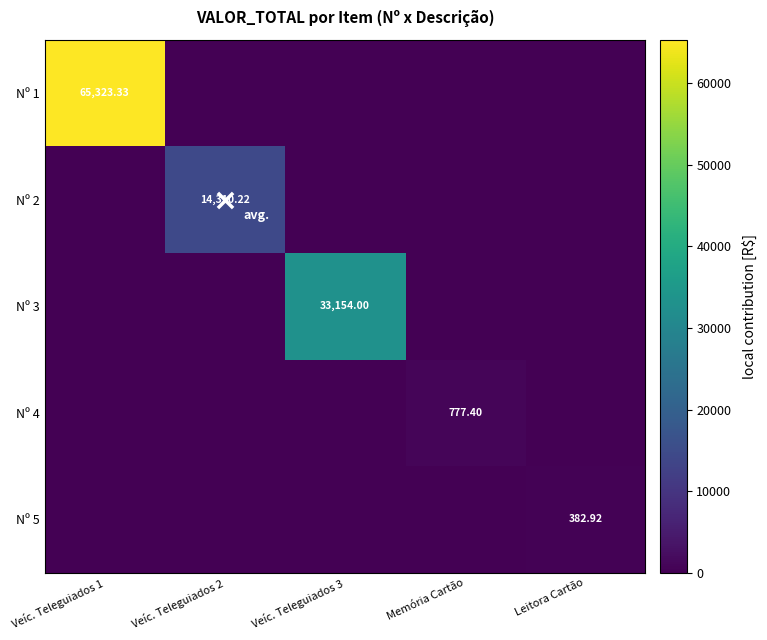

What is the sum of all Nº 2 values?

14310.2